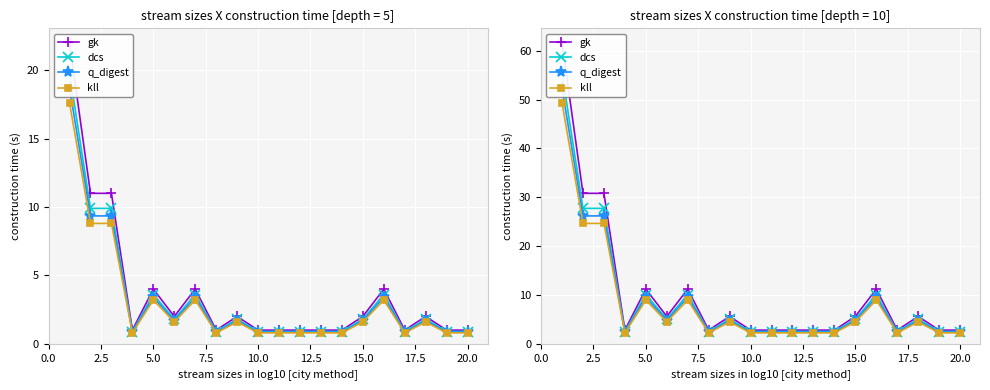

Which series changed the most between 15.0 and 22.5?

gk